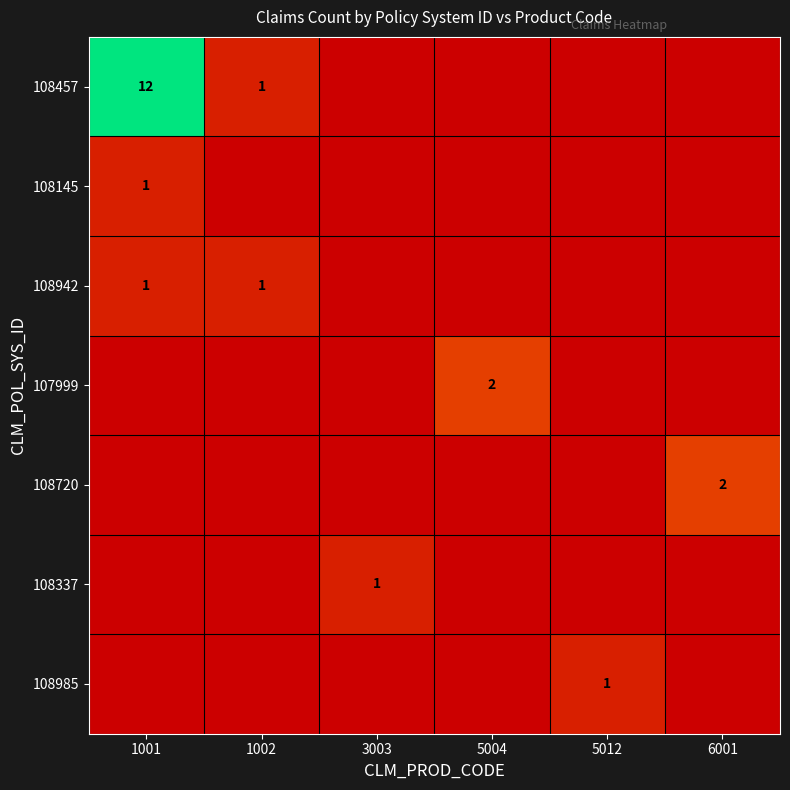

True or false: 108457 has a value of 3 at 1001.

False